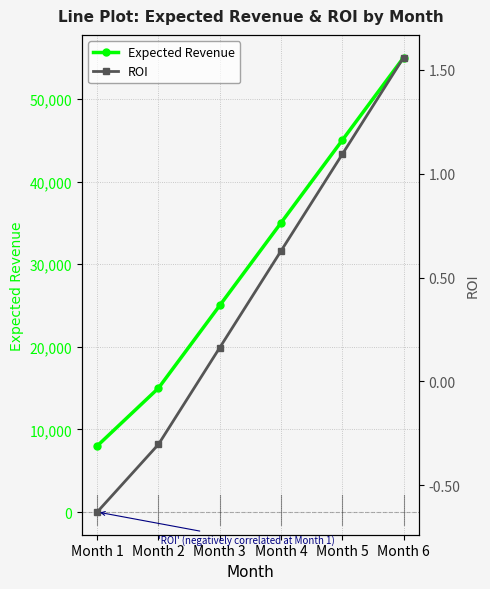

What is the greatest value displayed?

55000.0